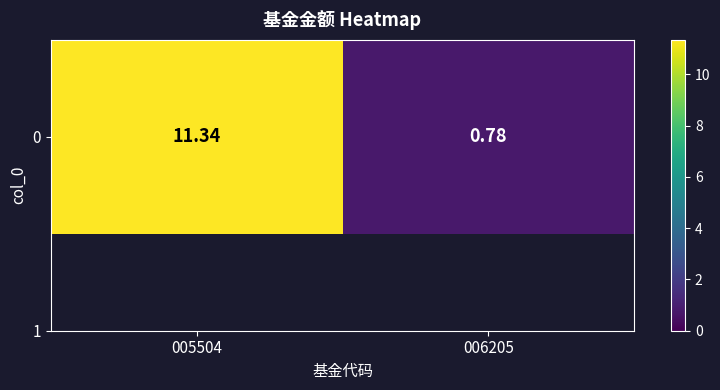

How many data points are above 11?

1